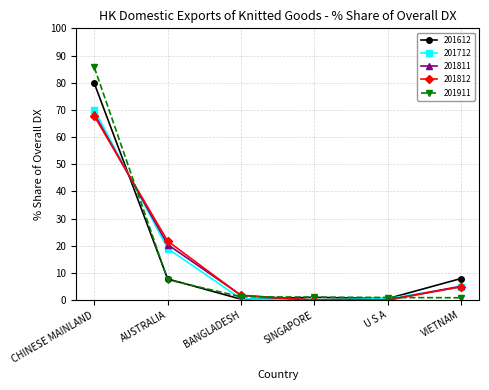

What is the greatest value displayed?

85.6